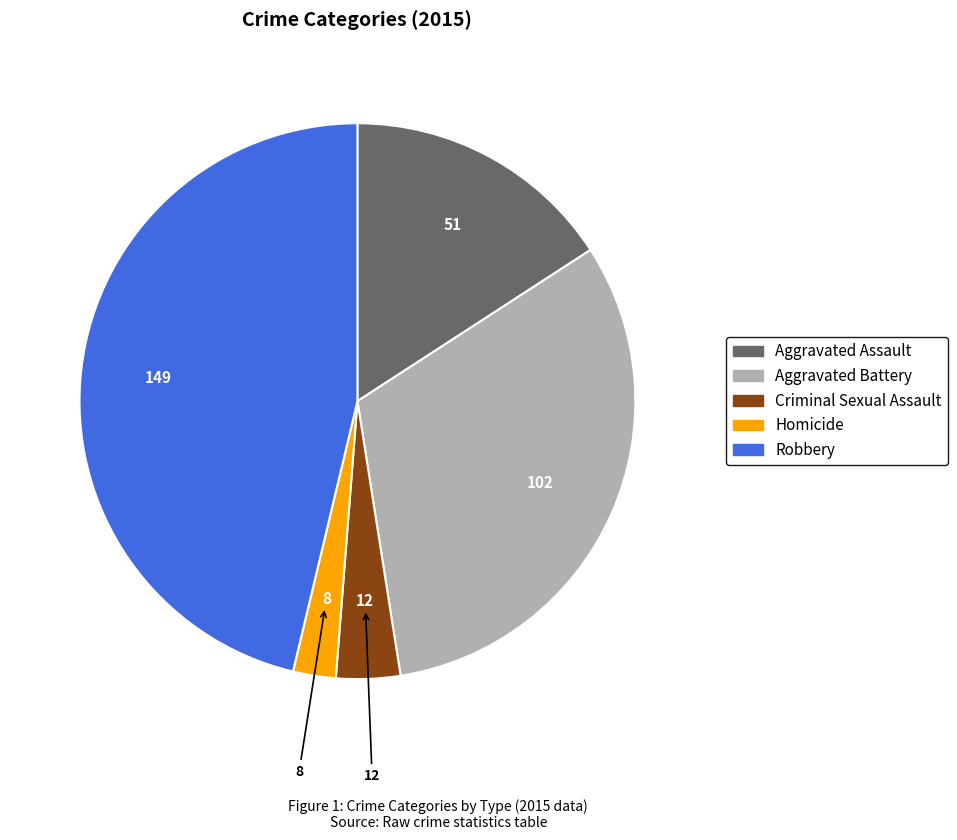

Combined, do Criminal Sexual Assault and Aggravated Battery account for over 50%?

No